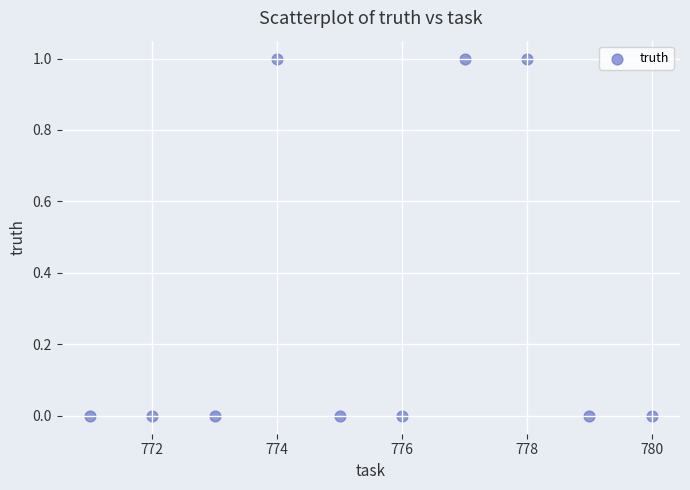

What is the average X value?

776